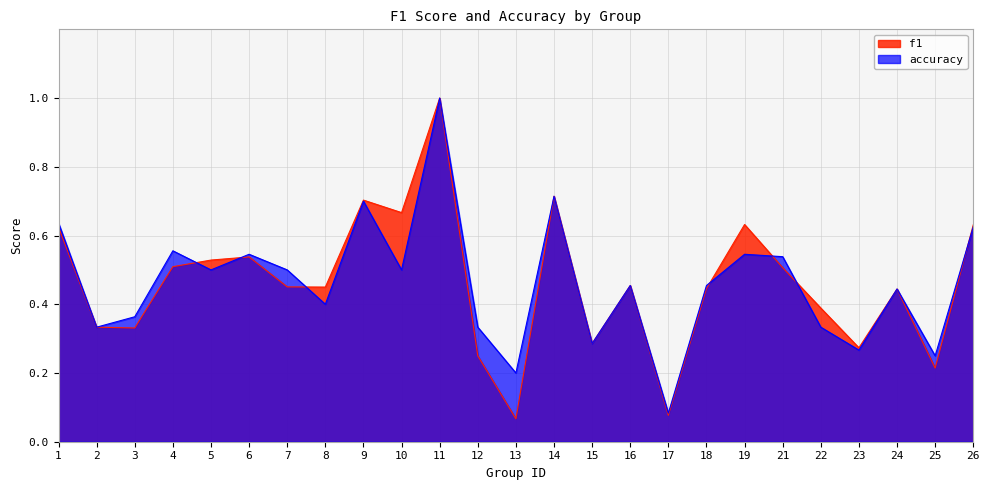

Is it true that accuracy equals 0.9 at 6?

False